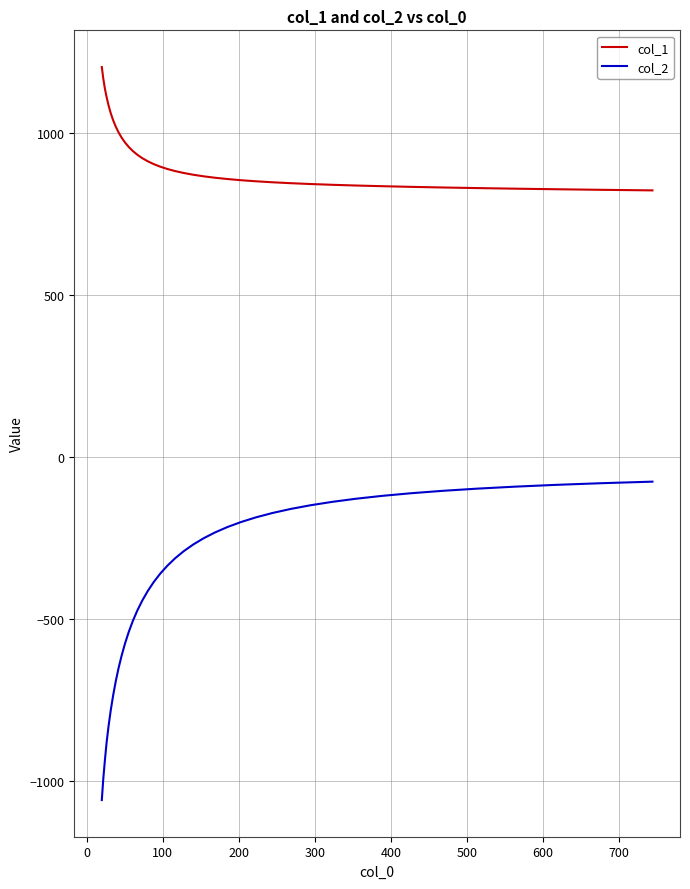

What is the greatest value displayed?

1204.9